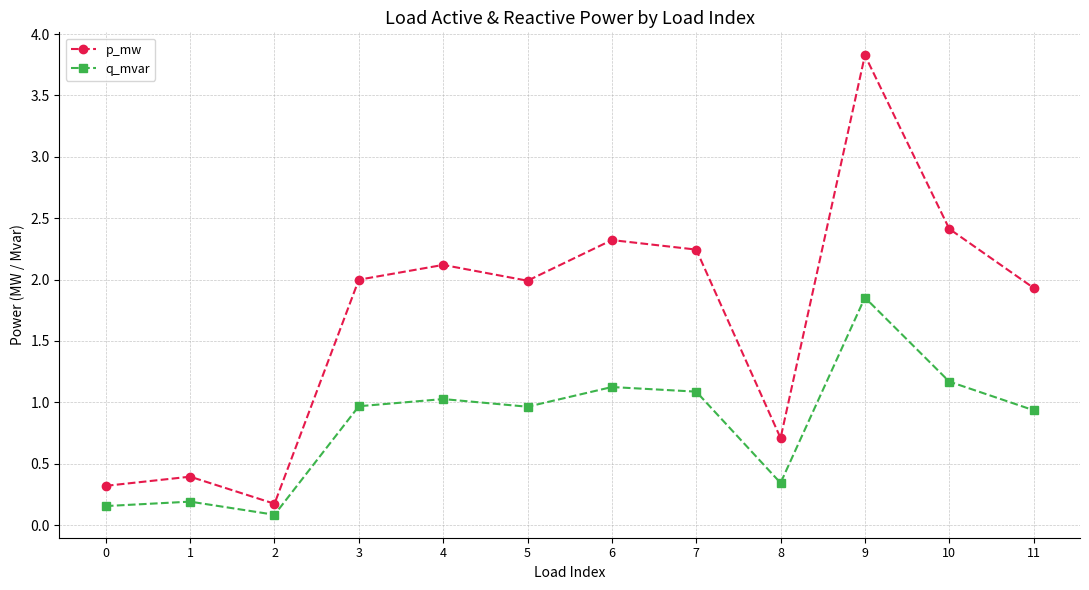

List the series in order of their peak value, highest first.

p_mw, q_mvar